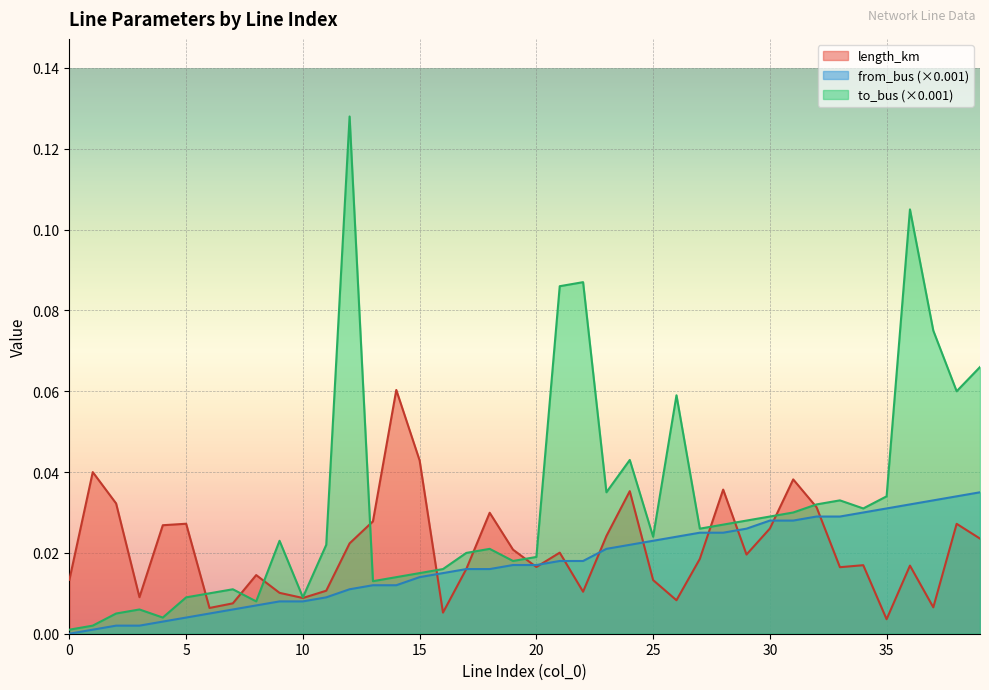

True or false: length_km and from_bus cross at least once.

True